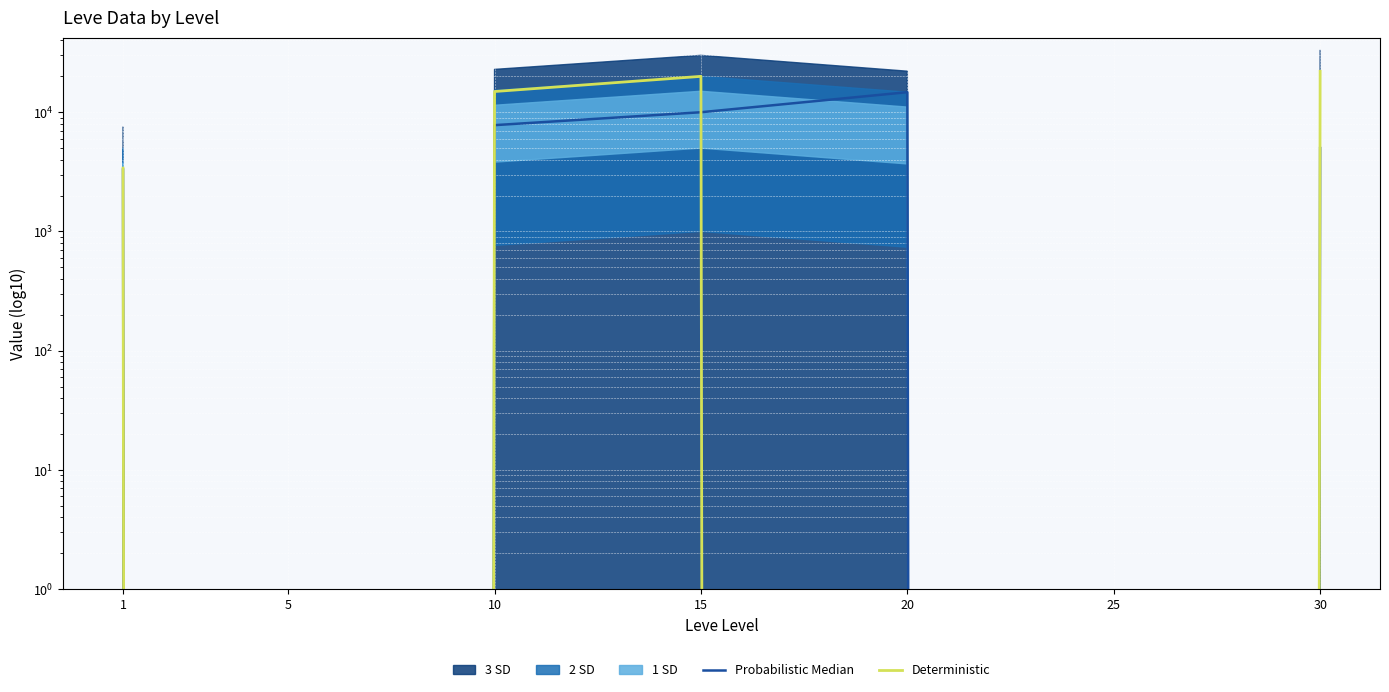

What is the spread (max minus min) of values at 1?

92.6